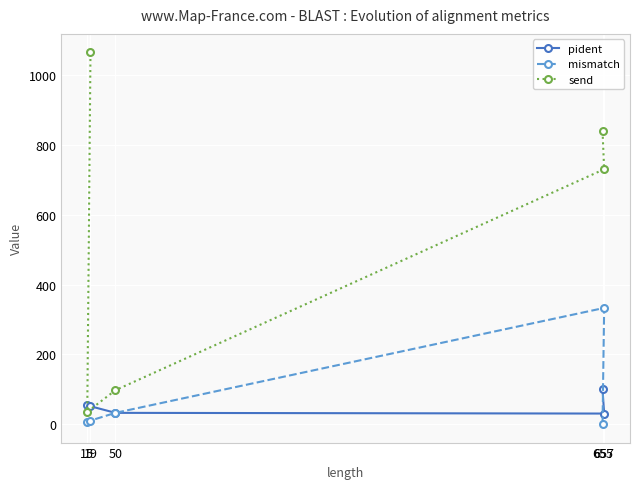

How many lines are shown in the chart?

3